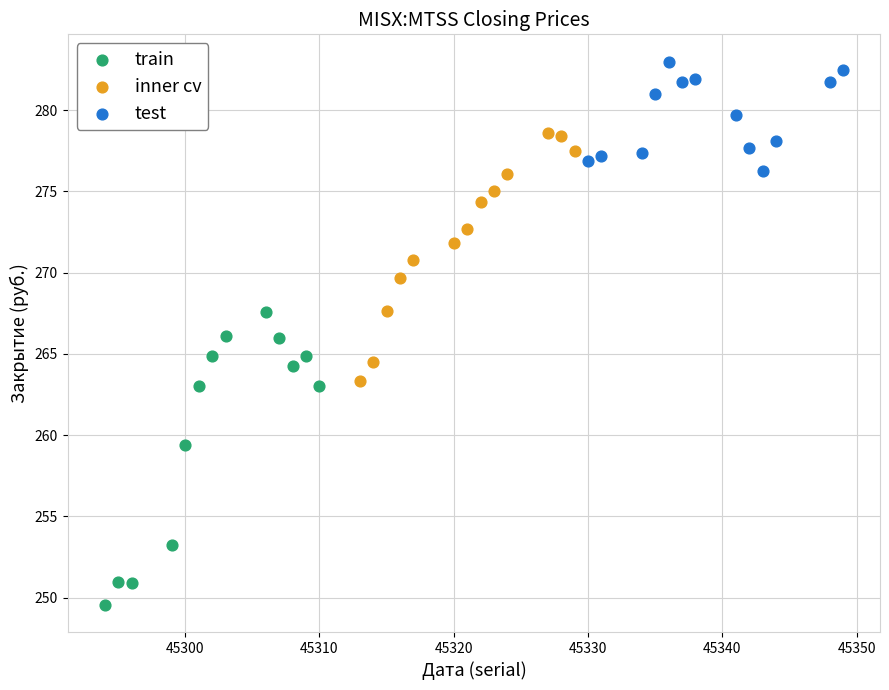

Which series has the widest spread of Y values?

train